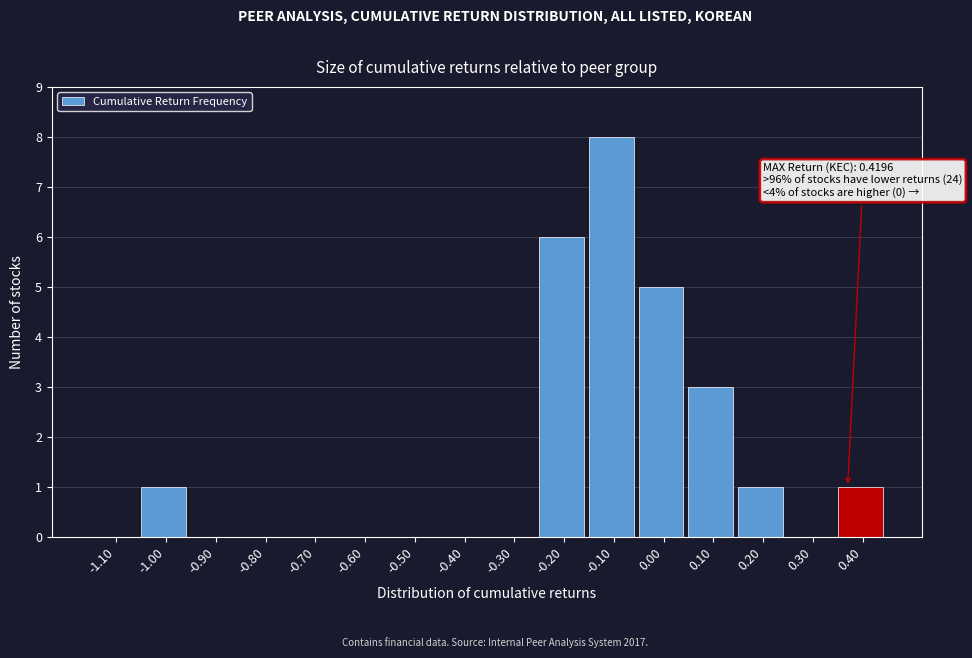

Reading left to right, what are all the values shown in this chart?

-1.10=0	-1.00=1	-0.90=0	-0.80=0	-0.70=0	-0.60=0	-0.50=0	-0.40=0	-0.30=0	-0.20=6	-0.10=8	0.00=5	0.10=3	0.20=1	0.30=0	0.40=1